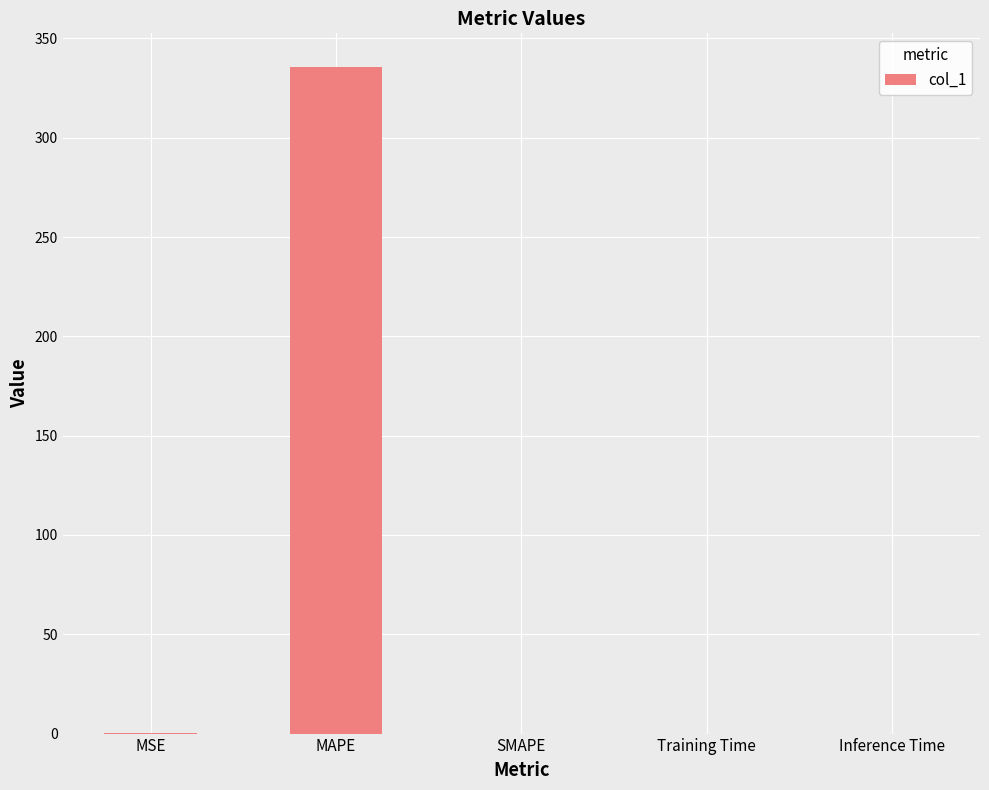

What is the change in value from MAPE to SMAPE?

-335.8